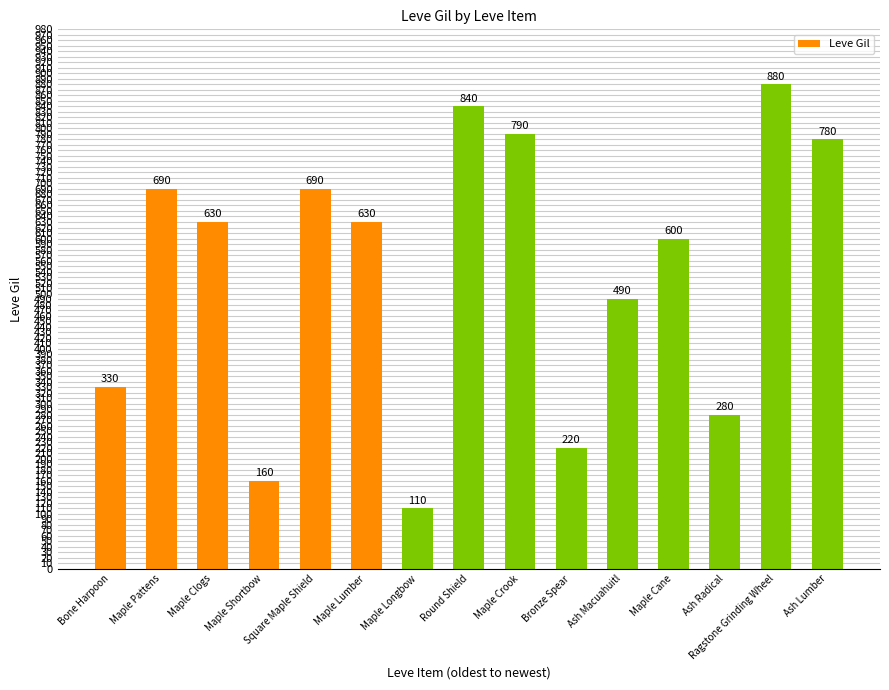

Are the bars horizontal?

No